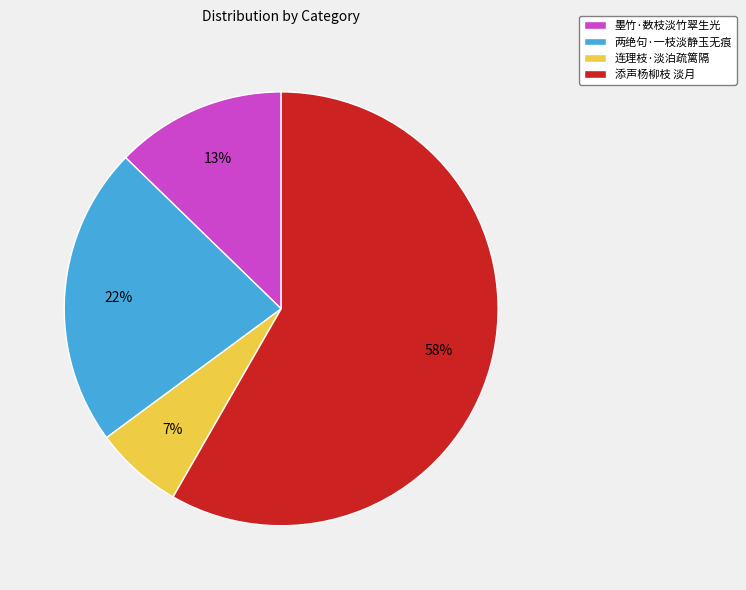

Which category has the smallest portion of the pie?

连理枝·淡泊疏篱隔